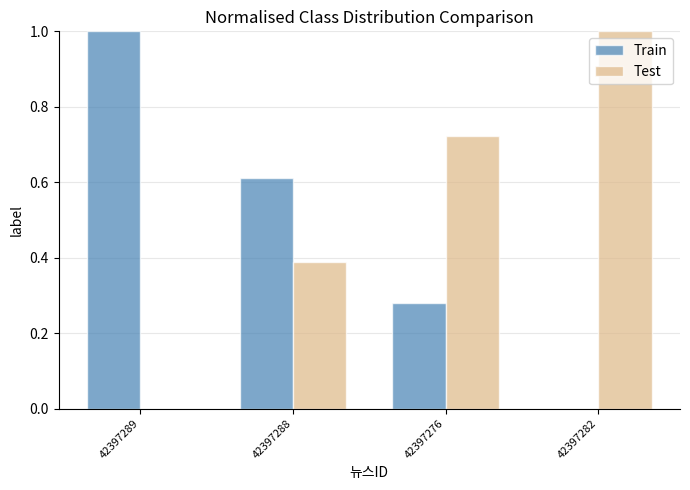

Count the number of categories in the chart.

4